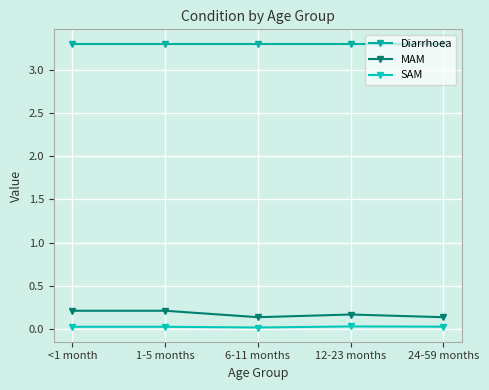

The value of MAM at 12-23 months is 0.2. True or false?

True